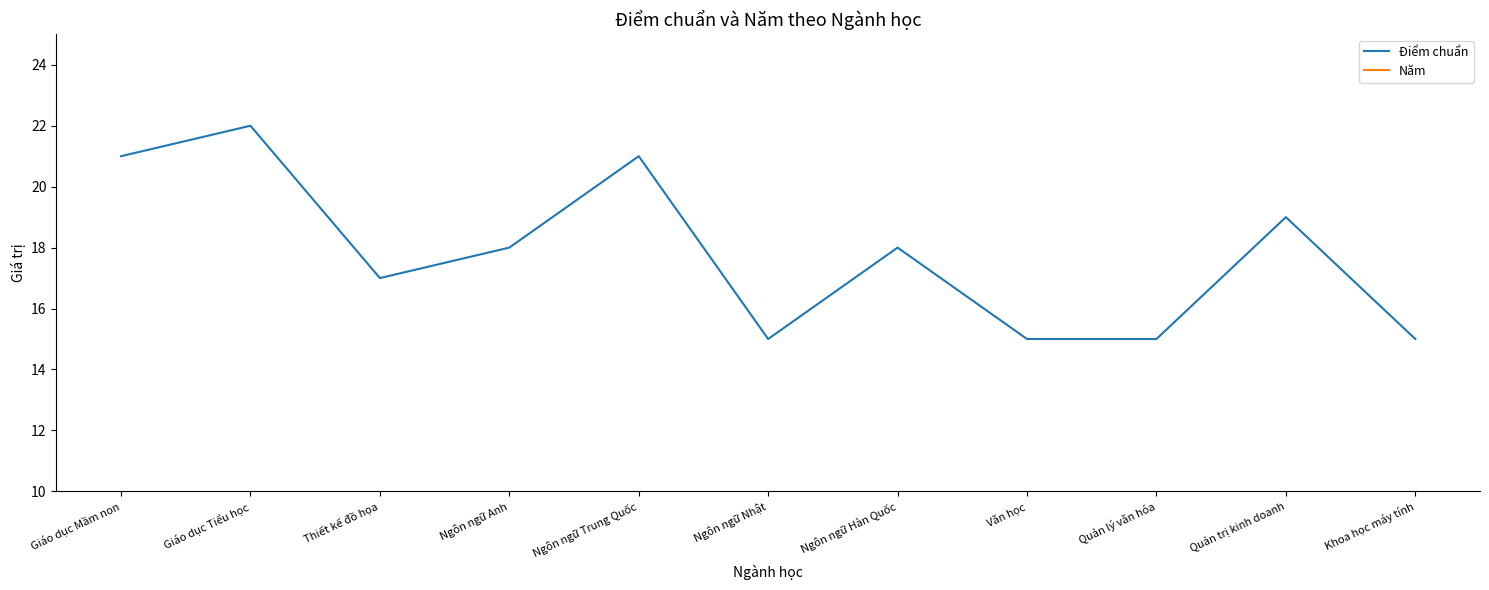

Which series has the widest spread of values?

Điểm chuẩn